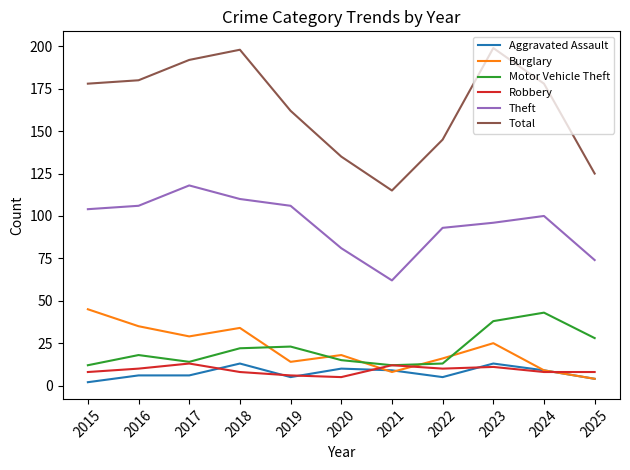

What are all the series names shown in the legend?

Aggravated Assault, Burglary, Motor Vehicle Theft, Robbery, Theft, Total